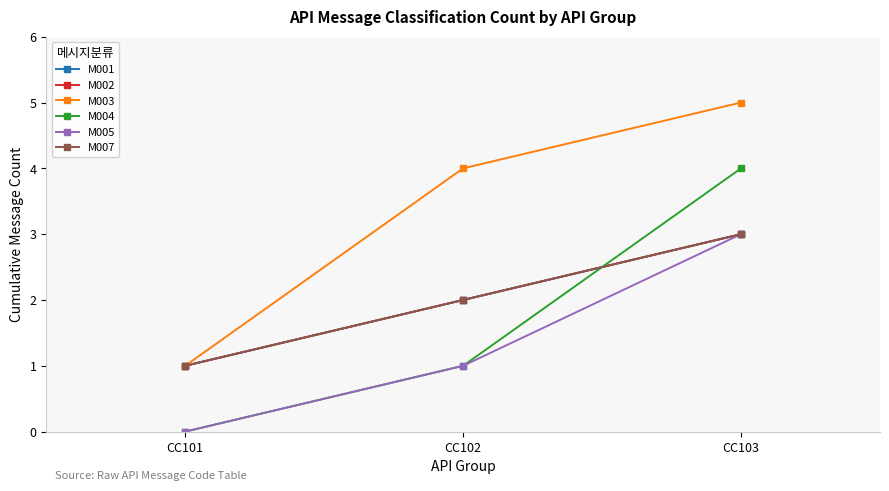

Does the chart display data point markers on the line(s)?

Yes